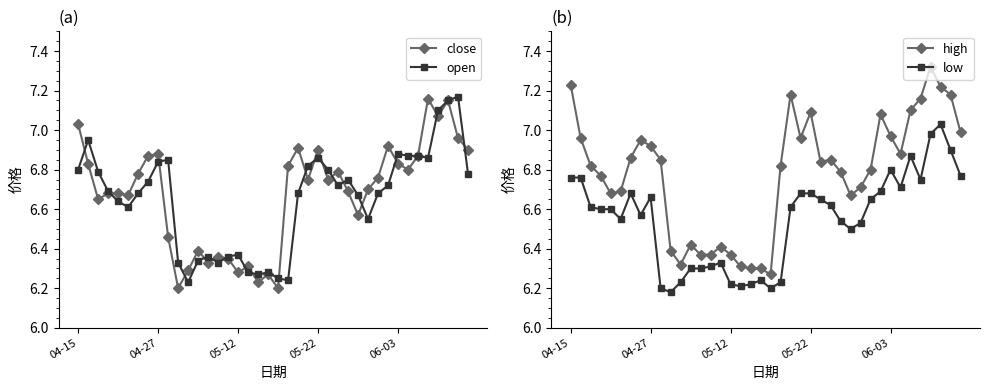

True or false: high and low cross at least once.

False